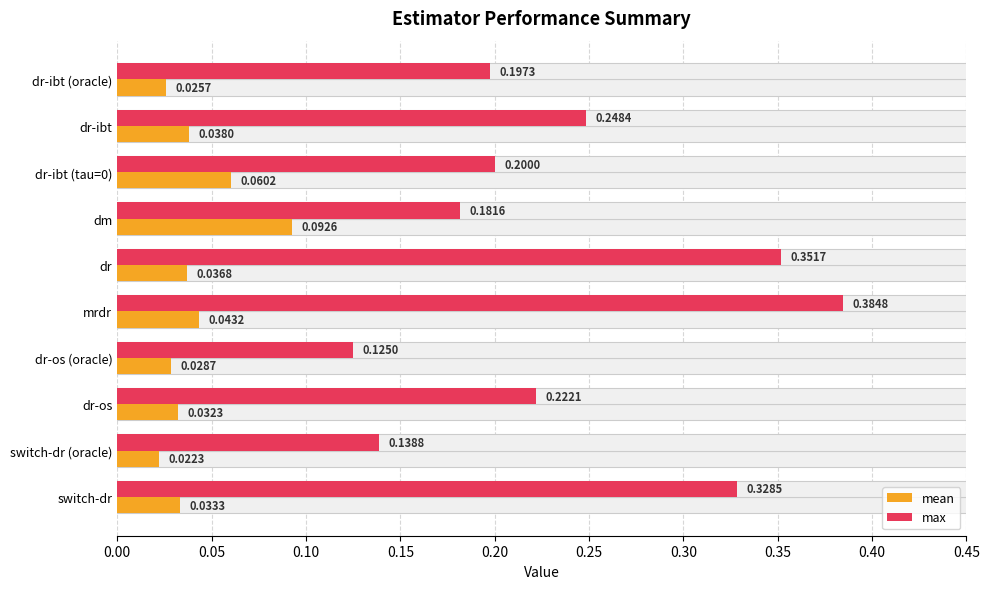

The mean series shows 0.0 at 0.00. True or false?

False